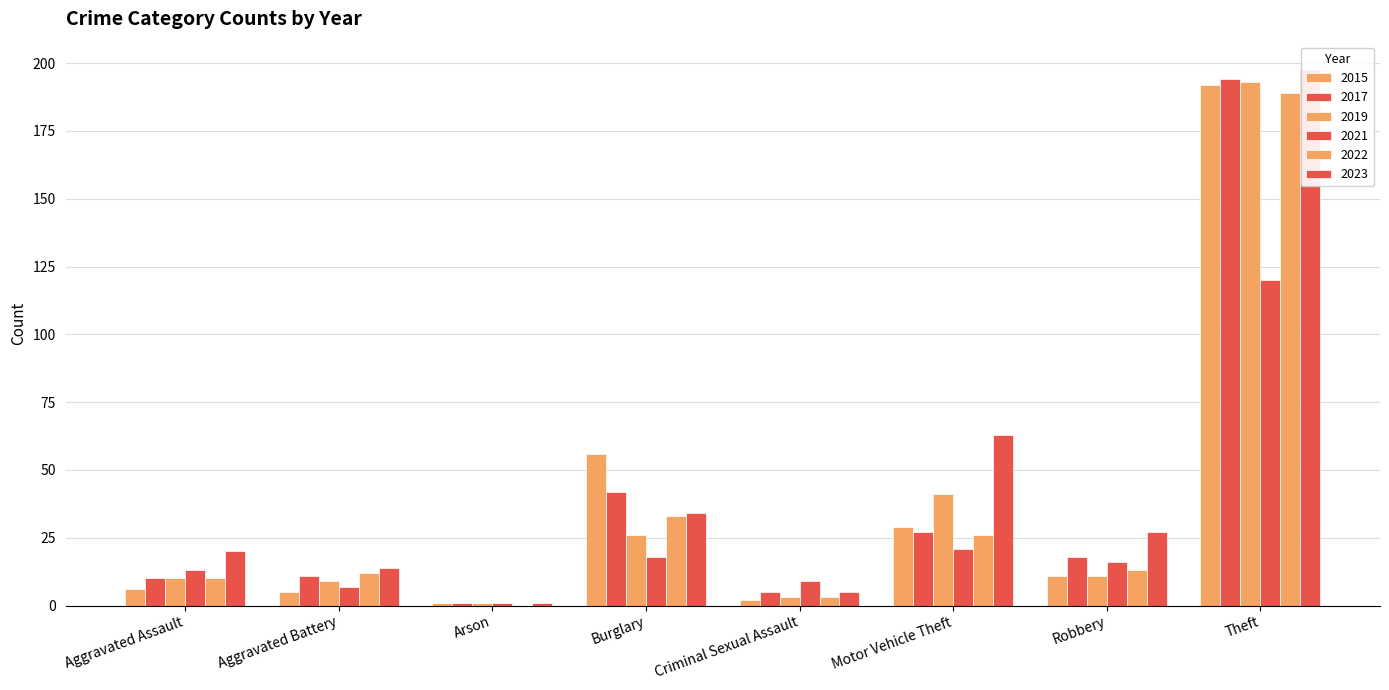

What is the difference between the highest and lowest values at Theft?

78